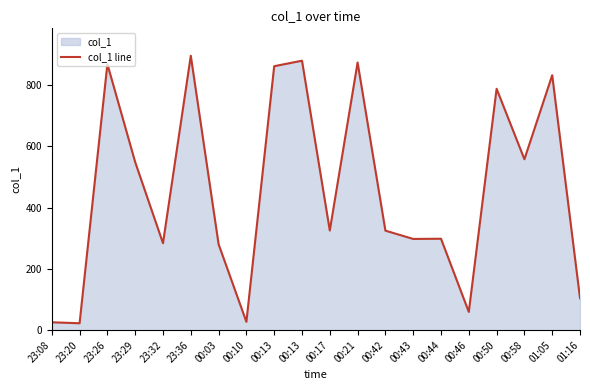

Rank the categories by value from lowest to highest.

23:20, 23:08, 00:10, 00:46, 01:16, 00:03, 23:32, 00:43, 00:44, 00:42, 00:17, 23:29, 00:58, 00:50, 01:05, 00:13, 23:26, 00:21, 00:13, 23:36